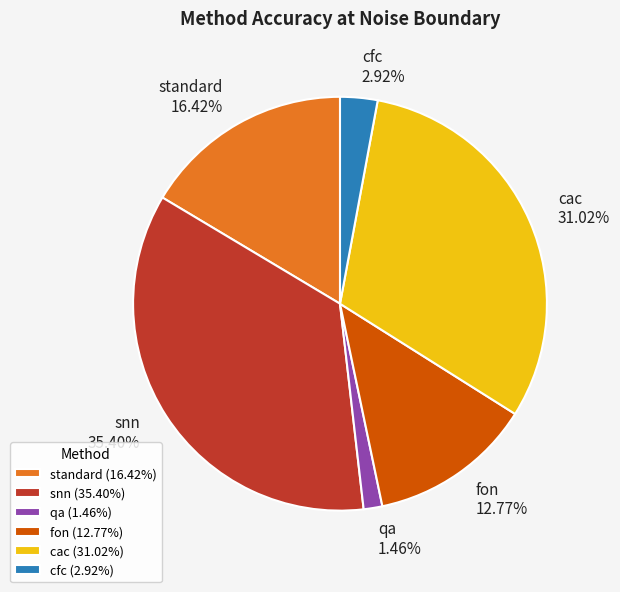

Does snn account for over 50% of the chart?

No